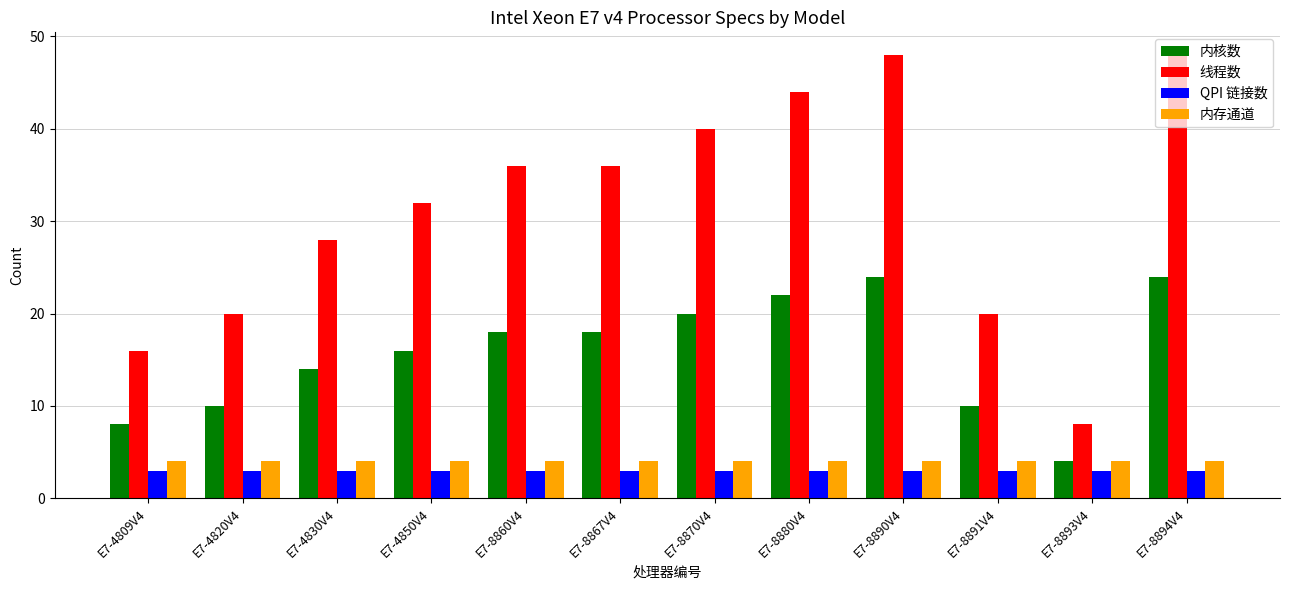

The 内存通道 series shows 4 at E7-4830V4. True or false?

True